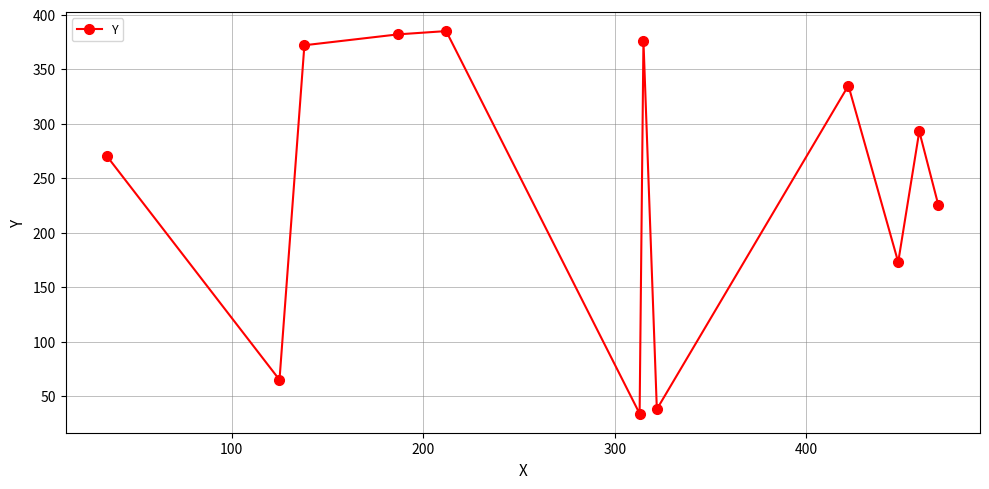

Reading left to right, extract all data points from this chart.

270	65	372	382	385	34	376	38	335	173	293	225